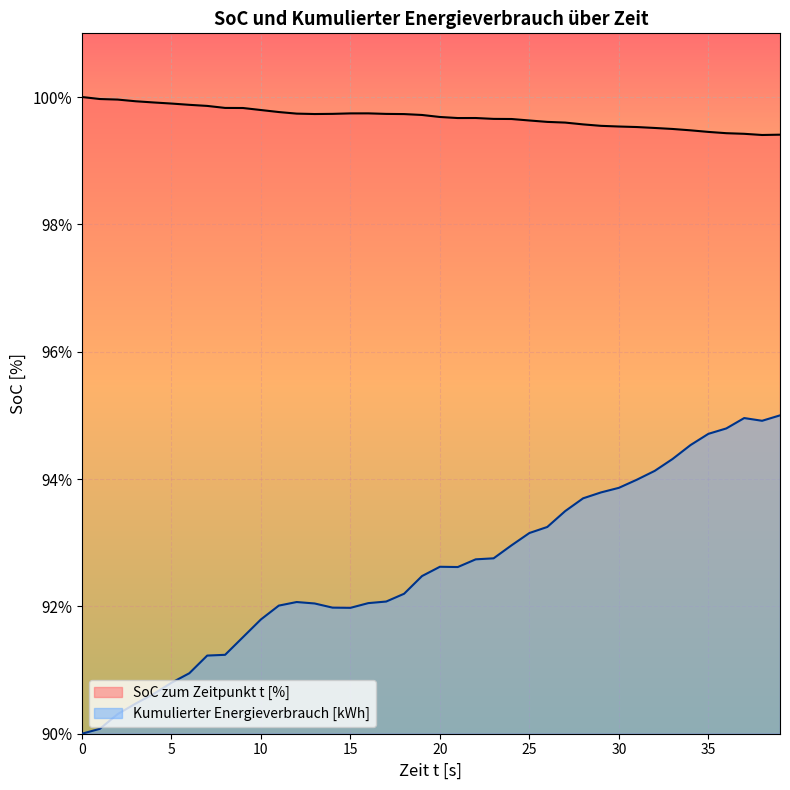

True or false: SoC zum Zeitpunkt t [%] and Kumulierter Energieverbrauch [kWh] cross at least once.

False